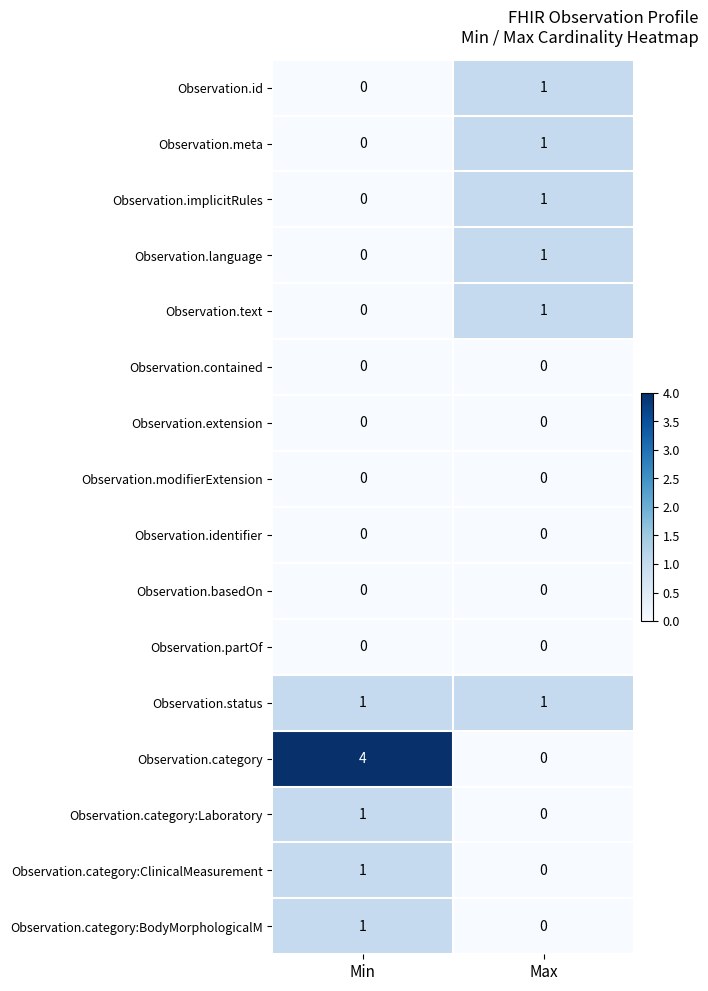

Rank the categories by Observation.id value from lowest to highest.

Min, Max